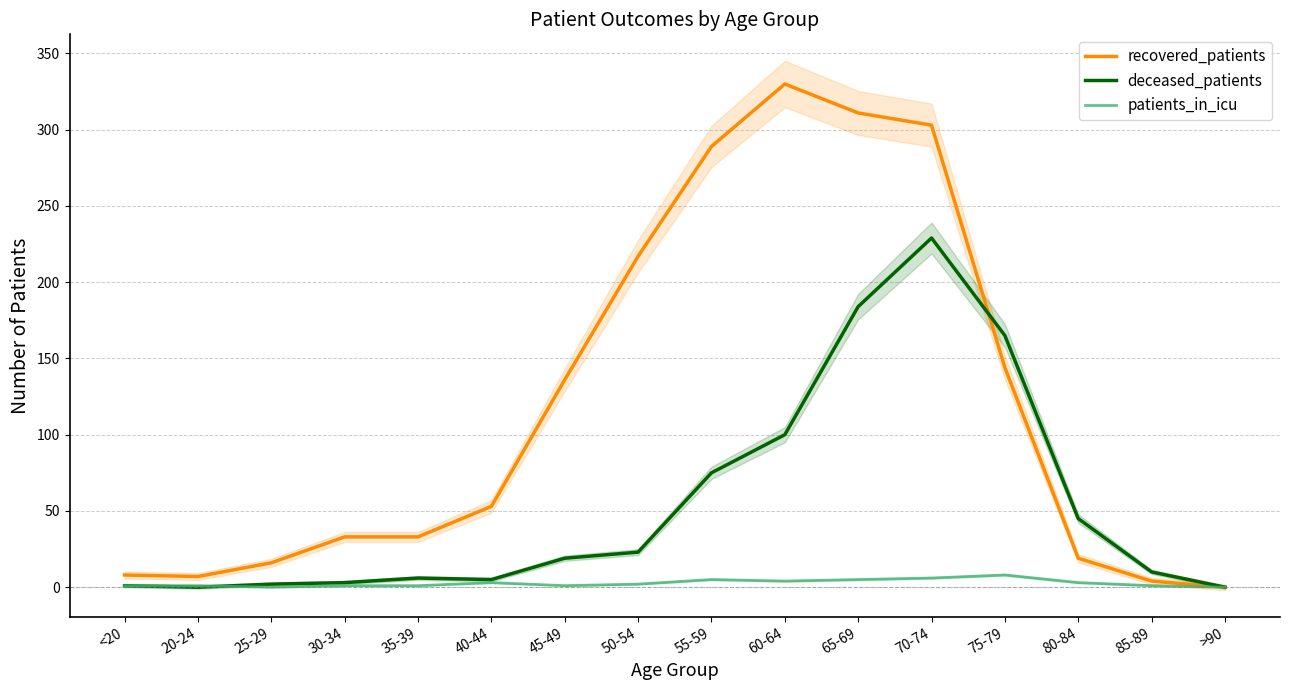

The patients_in_icu series shows 1 at 45-49. True or false?

True